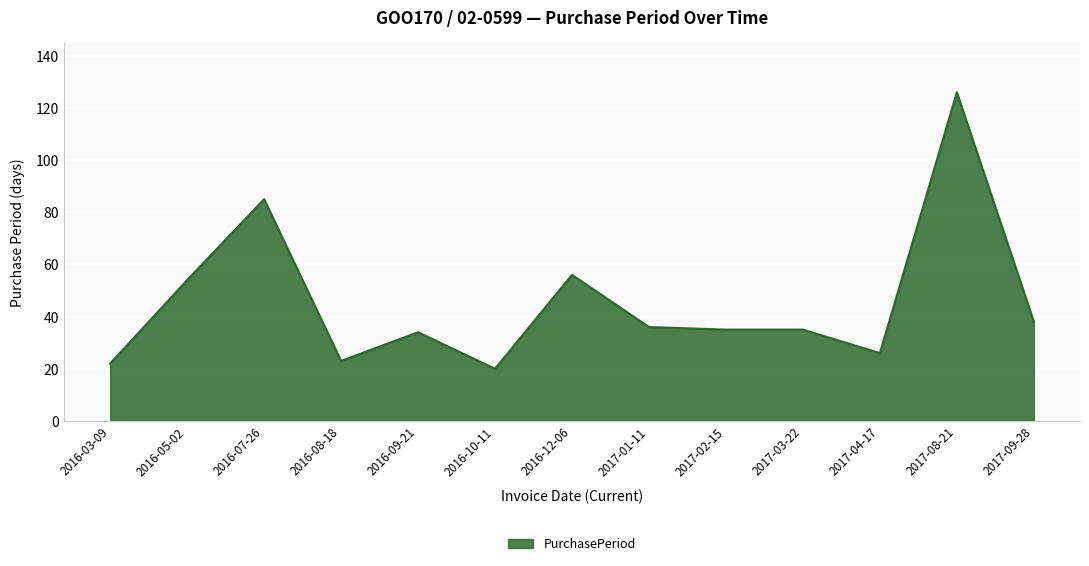

How many series are shown in this chart?

1